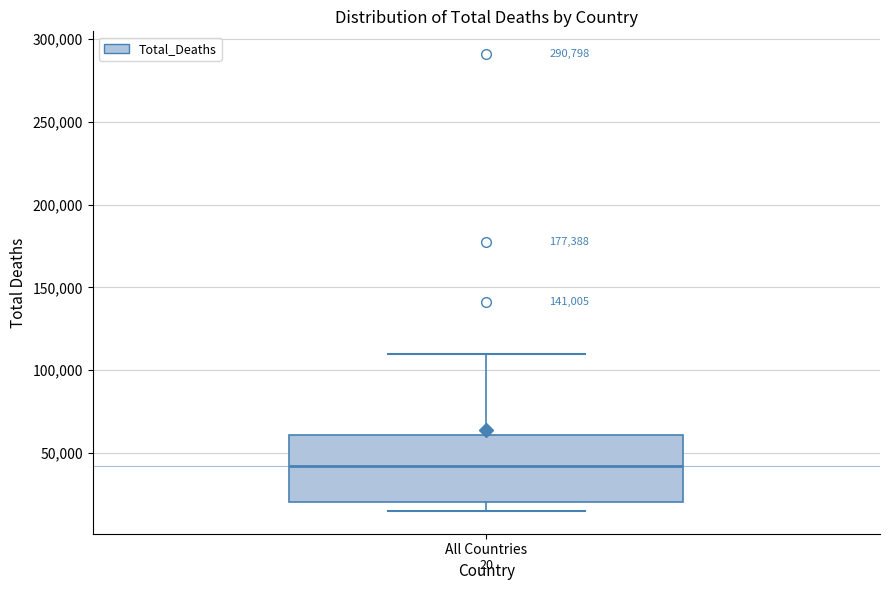

Where does the lower whisker of the box for All Countries end on the y-axis? The values are not printed on the chart, so give them approximately, as read against the axis.

15000